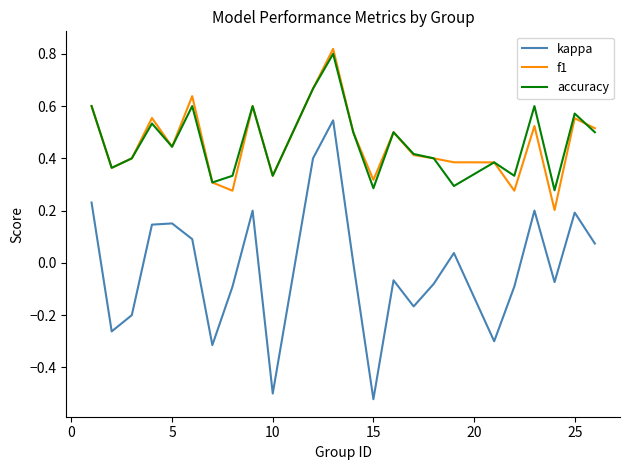

Which series has the largest range (max minus min)?

kappa